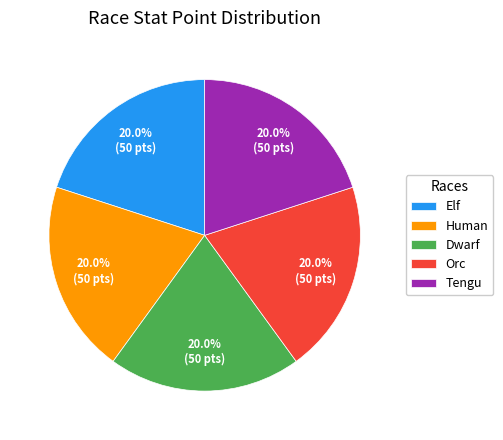

Is there any slice that represents more than half of the pie?

No